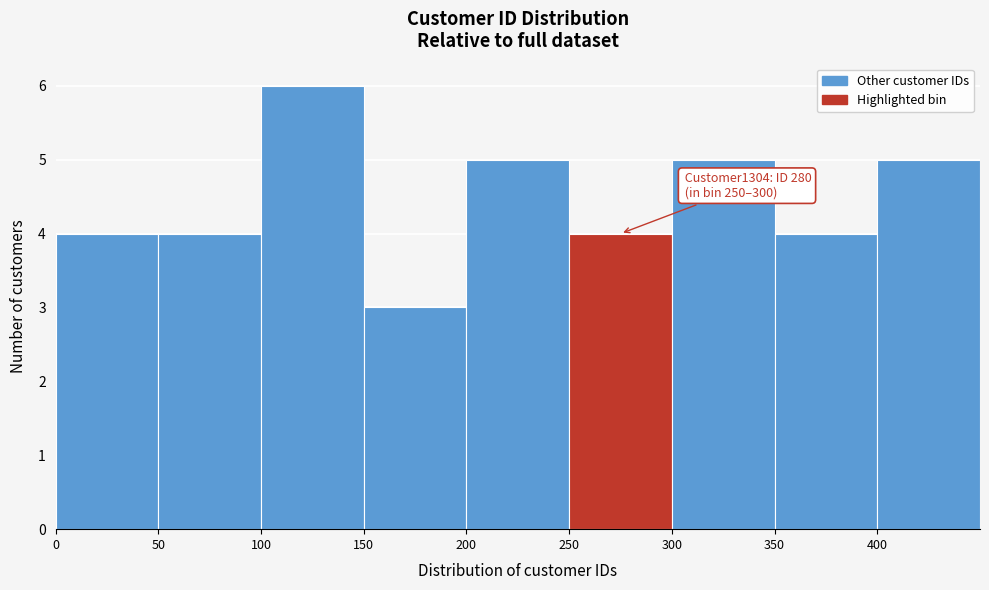

Over which range of the x-axis is the bar tallest?

100 to 150